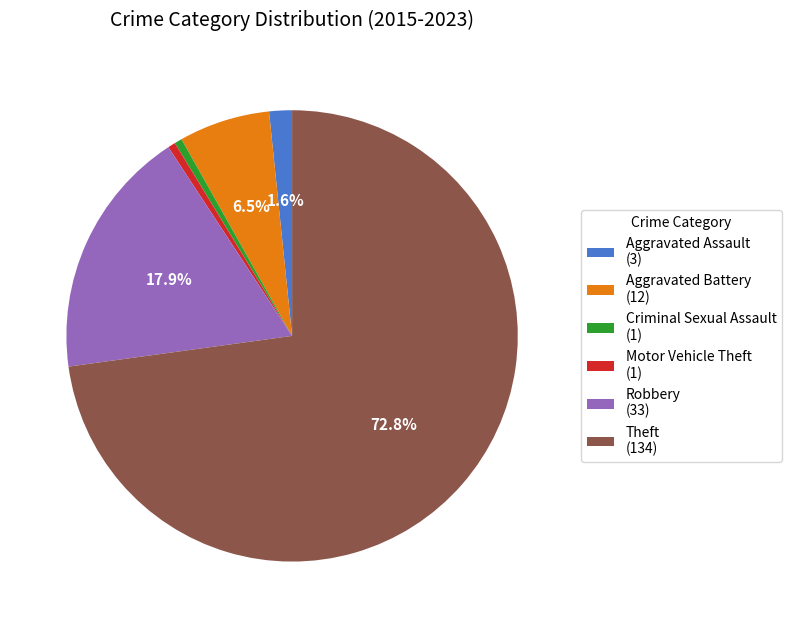

Which slice represents more than half of the pie?

Theft (134)